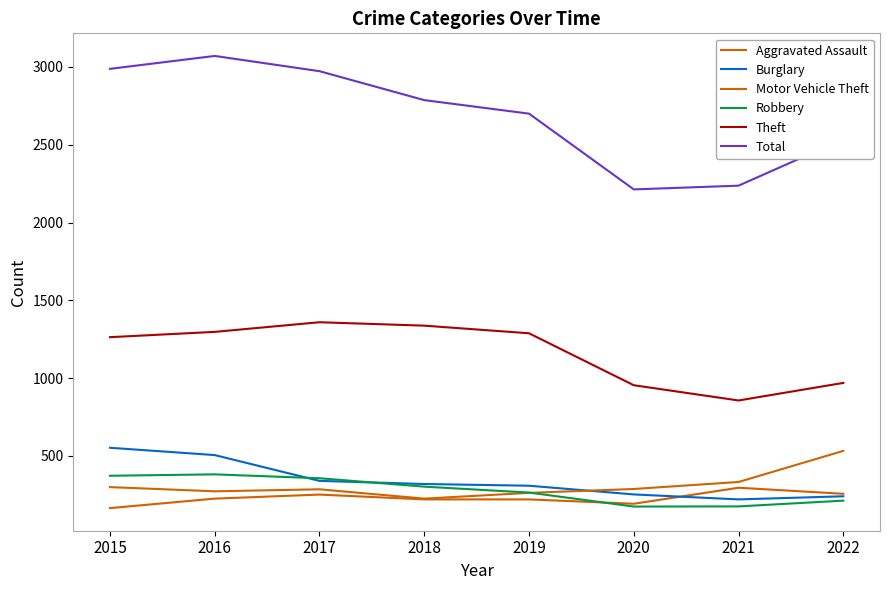

Which series has the widest spread of values?

Total